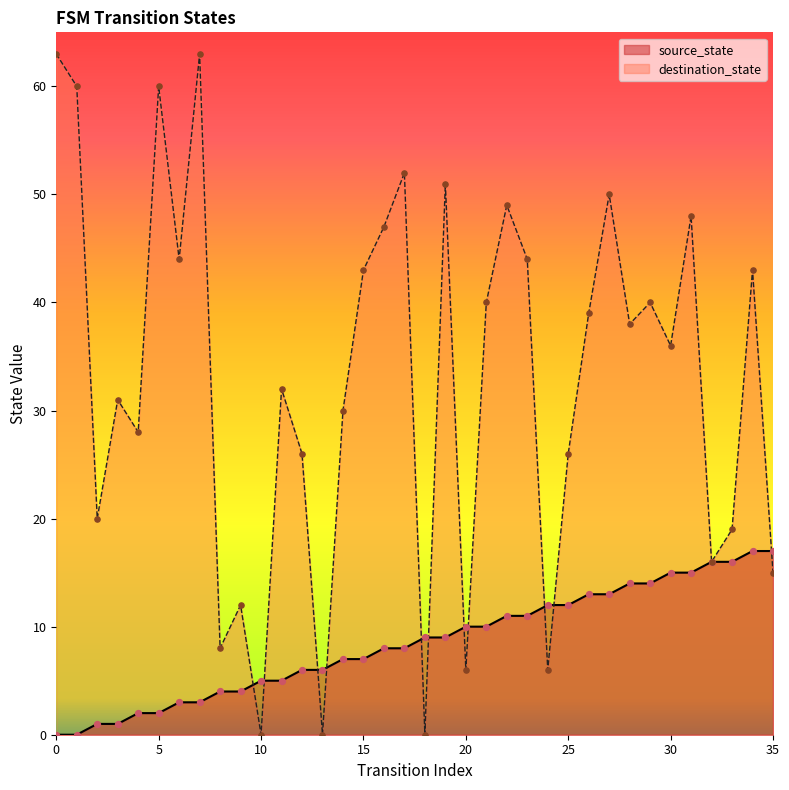

Which series reaches the maximum Y coordinate?

destination_state